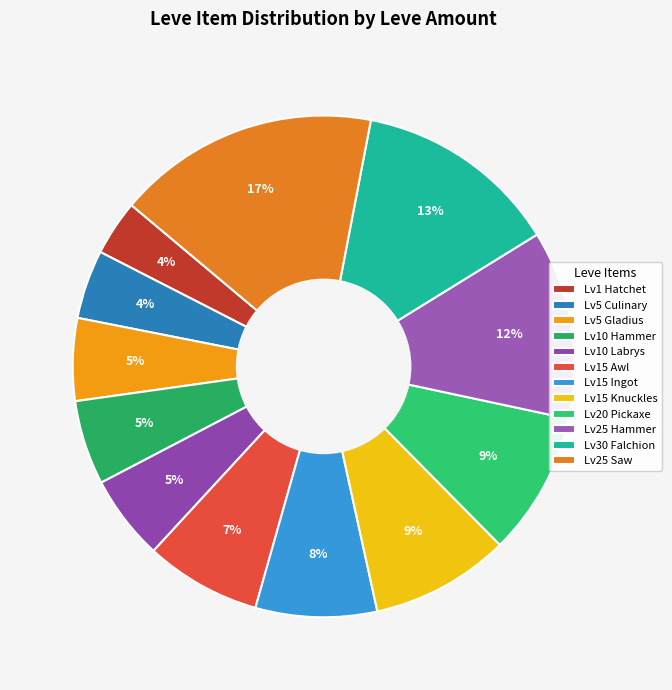

Count the number of slices in the pie.

12